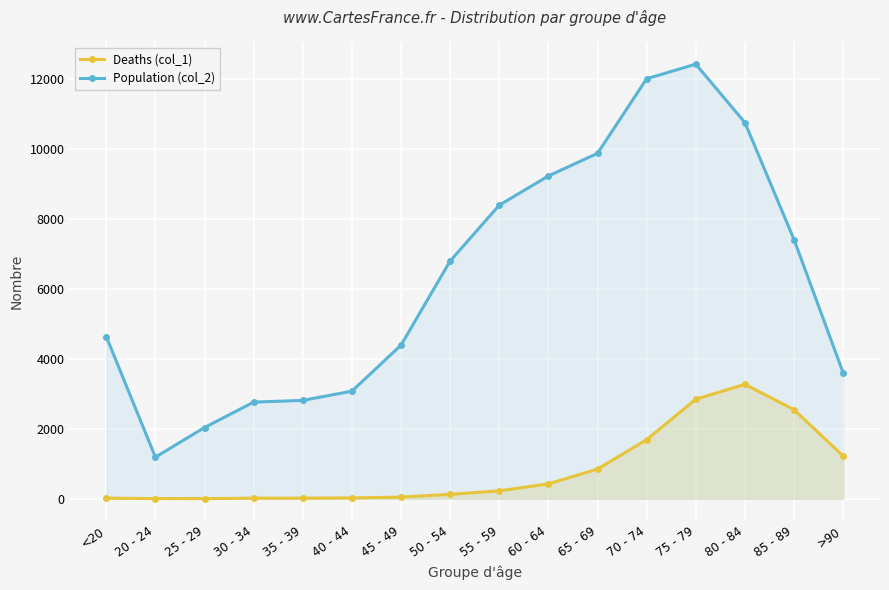

In Deaths (col_1), how many points are higher than both neighbors (excluding endpoints)?

1